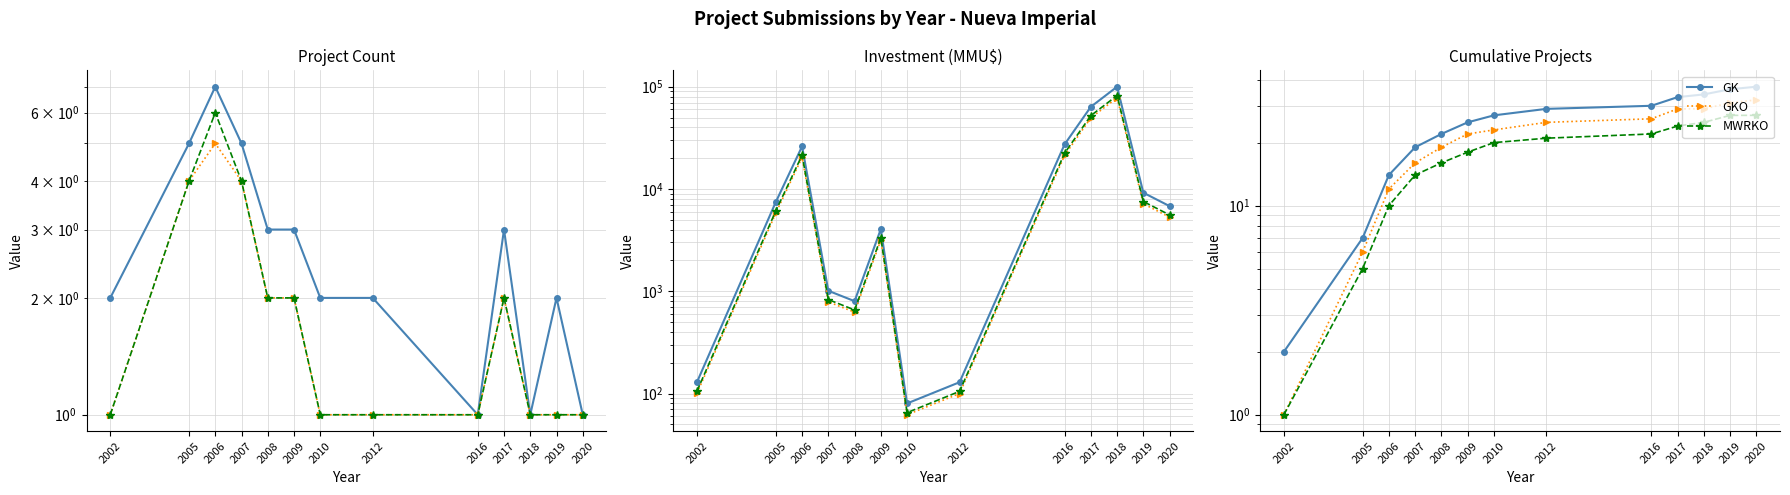

What is the minimum value for MWRKO?

1